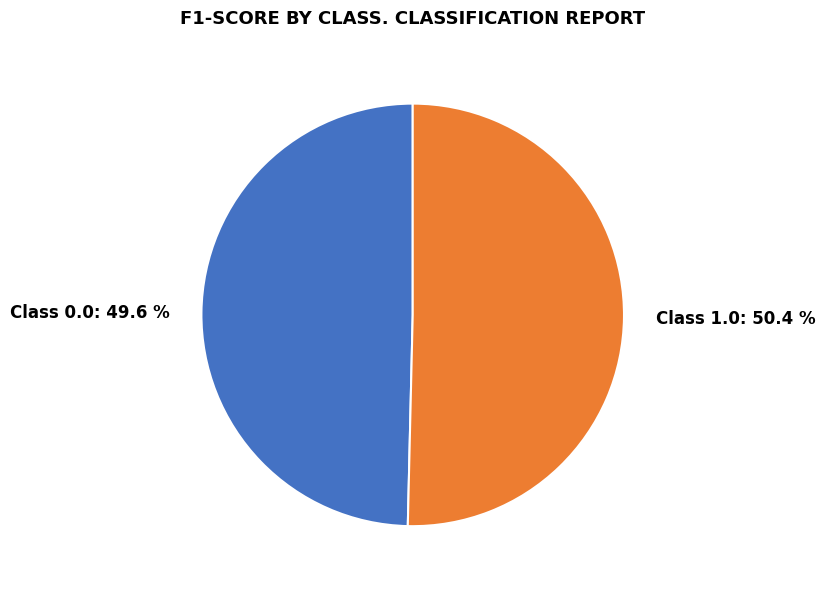

How much of the chart is everything except Class 0.0?

50.4%